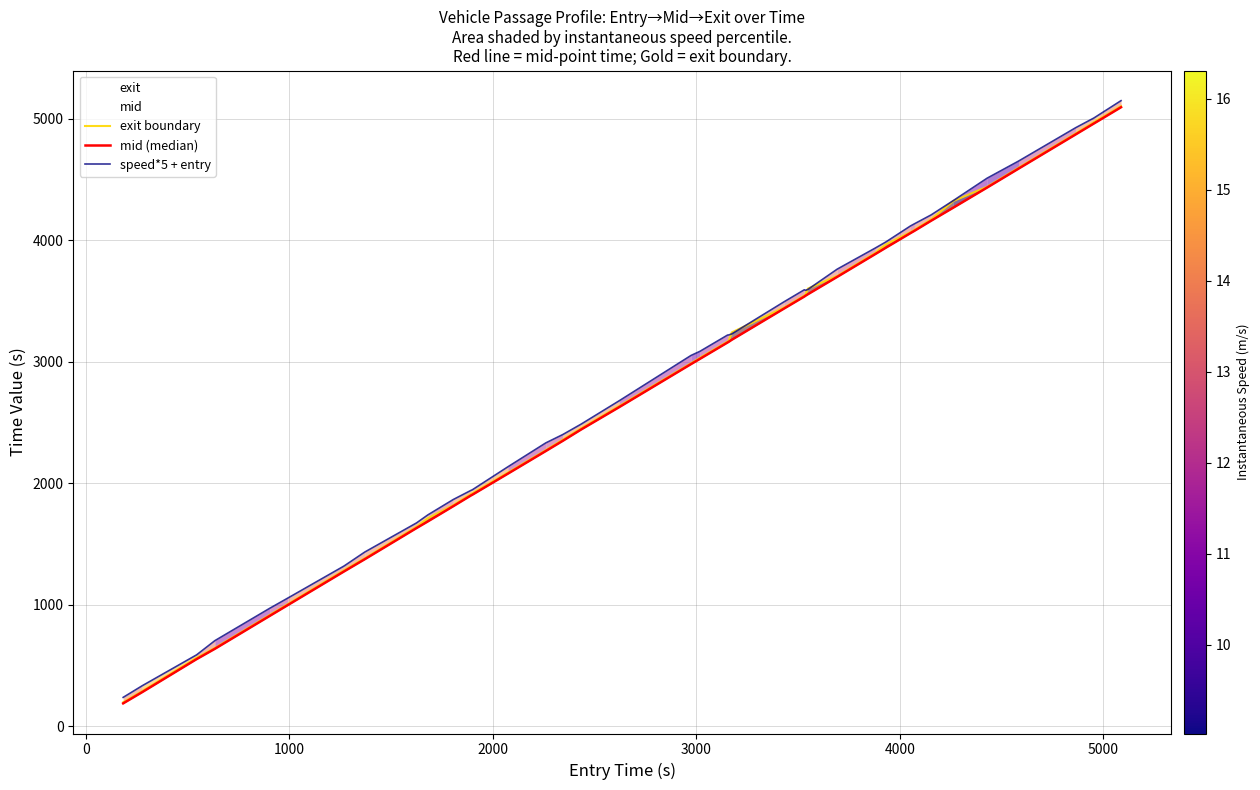

Reading left to right, list all the values displayed in this chart.

exit boundary: 199.1	290.9	564.6	646.2	917.3	1008.1	1285.3	1384.3	1642.7	1713.1	1821.0	1914.4	1916.4	2088.8	2273.8	2359.8	2452.7	2636.7	2988.9	3033.5	3167.4	3174.7	3242.9	3445.7	3545.8	3555.8	3603.0	3707.1	3897.6	3965.7	4067.4	4086.9	4171.7	4323.1	4440.9	4597.2	4879.7	4972.4	4997.0	5104.4
mid (median): 190.0	282.1	554.0	639.1	909.3	999.5	1275.5	1376.0	1632.4	1687.5	1812.3	1903.2	1905.2	2080.0	2266.1	2350.5	2443.4	2627.5	2981.5	3024.6	3159.2	3165.4	3182.1	3437.5	3537.5	3544.3	3556.4	3699.4	3887.2	3939.3	4059.4	4078.3	4161.2	4268.1	4434.2	4589.6	4871.4	4962.1	4986.5	5095.2
speed*5 + entry: 239.3	334.6	589.1	706.1	971.8	1056.9	1320.0	1434.9	1674.7	1741.0	1867.2	1944.4	1945.5	2136.3	2333.0	2402.0	2487.5	2679.7	3052.7	3086.5	3220.3	3221.6	3230.2	3493.0	3593.2	3588.7	3595.8	3762.9	3936.8	3986.4	4118.1	4135.9	4209.0	4326.1	4511.2	4651.6	4926.5	5007.0	5033.5	5149.2